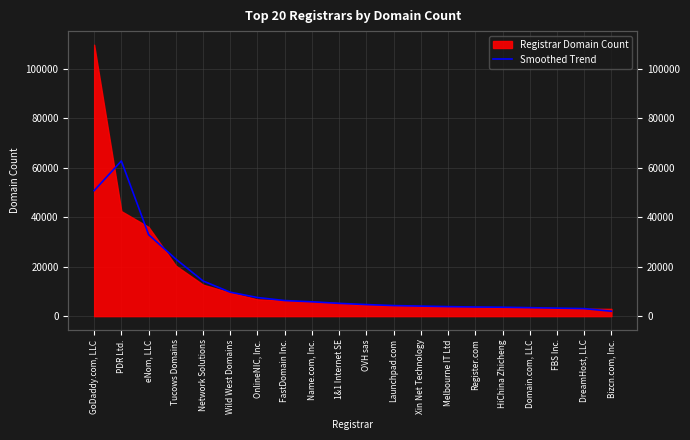

True or false: the data shows 4272.0 at Launchpad.com.

True